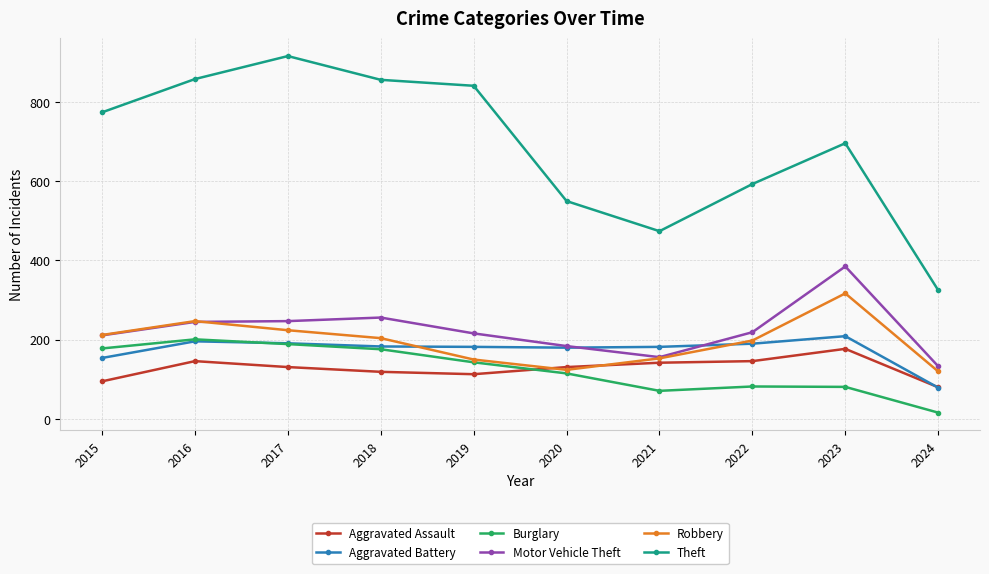

Where does the Burglary series first go above 143?

2015